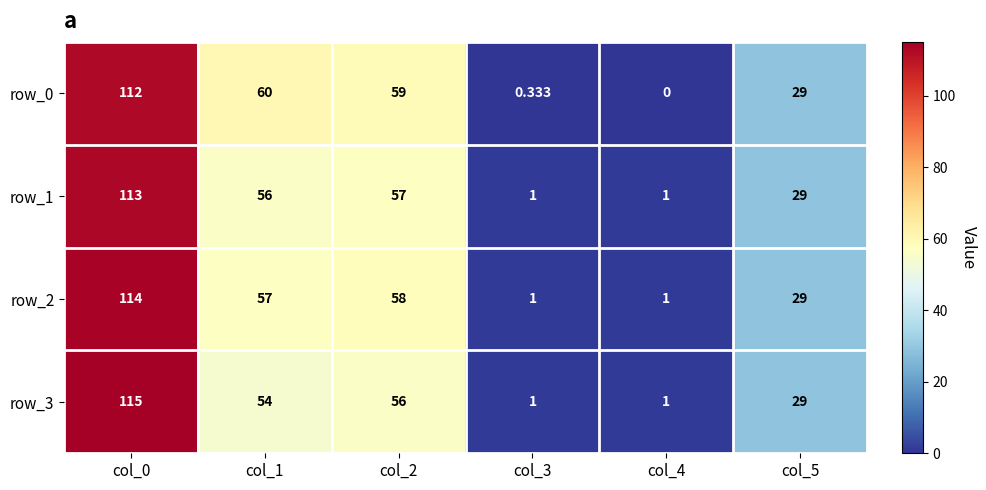

Is the value of row_3 at col_3 greater than the value of row_2 at col_0?

No